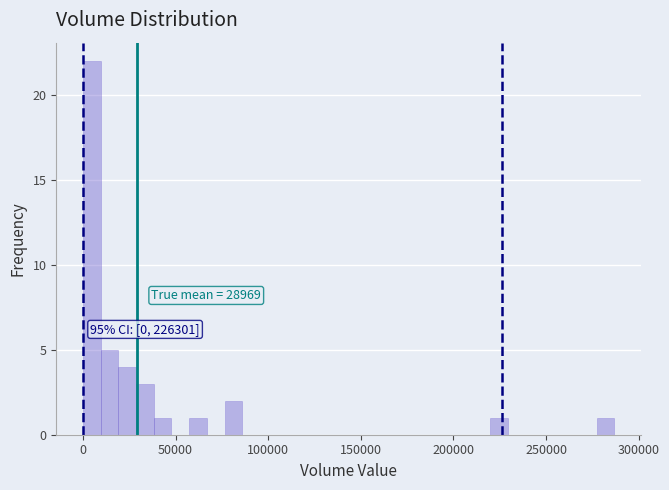

Read against the x-axis, roughly where is the centre of the tallest bar?

5000